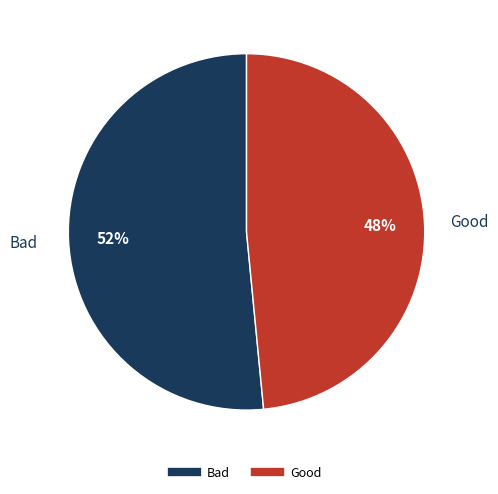

True or false: Bad accounts for 52% of the total.

True